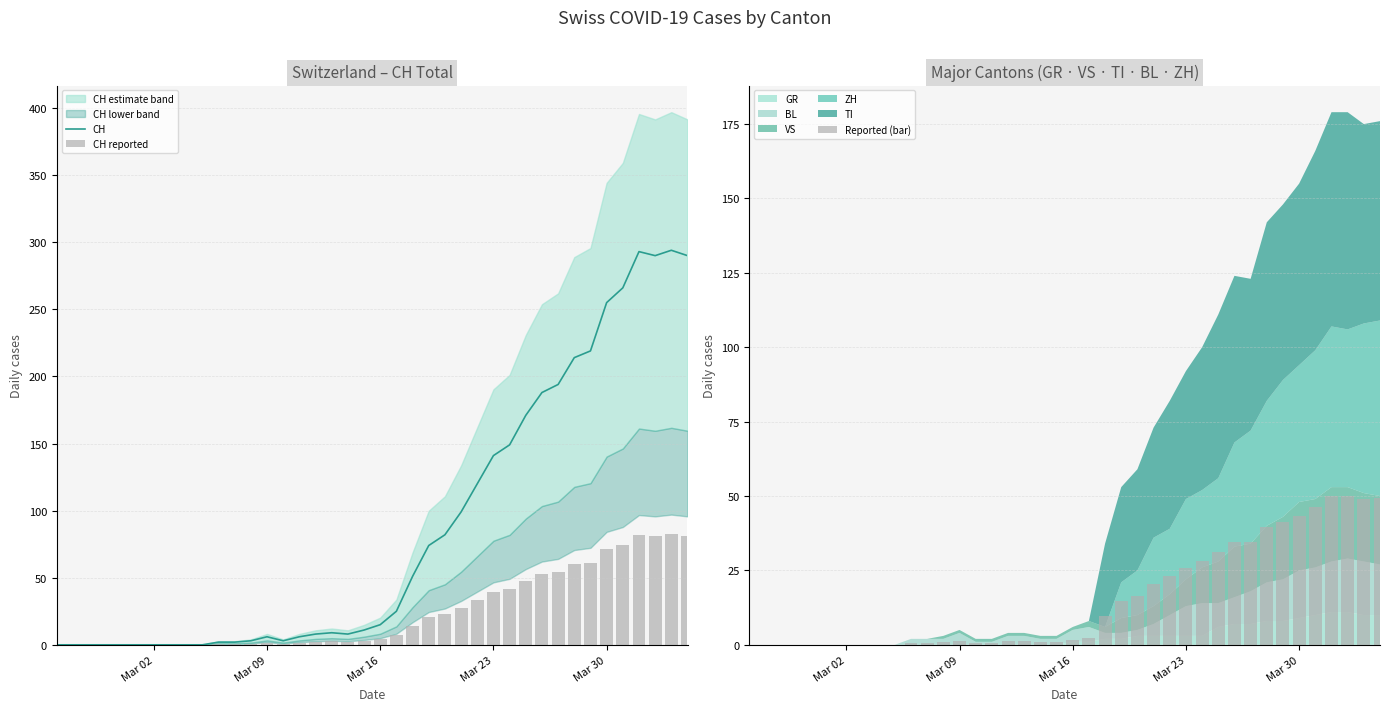

At how many categories does at least one series exceed 130?

13